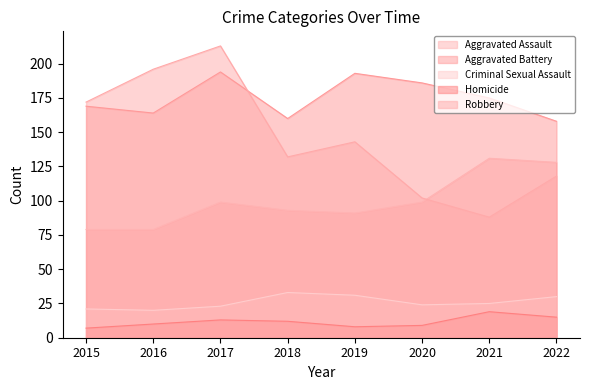

The value of Robbery at 2018 is 230. True or false?

False